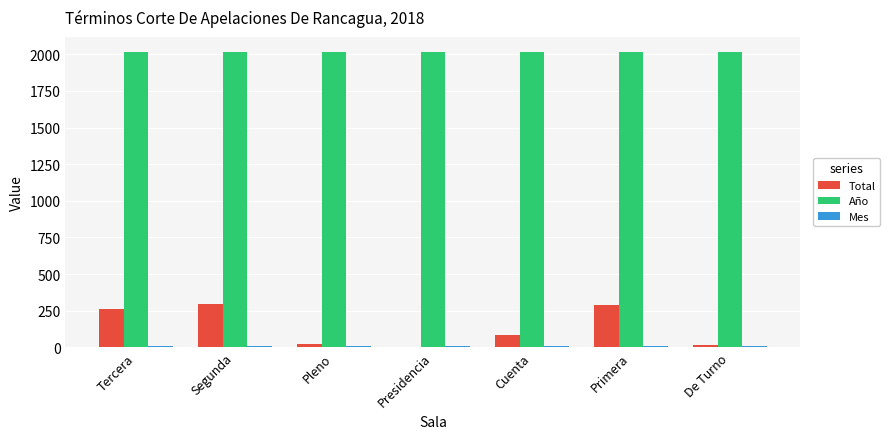

What is the greatest value displayed?

2018